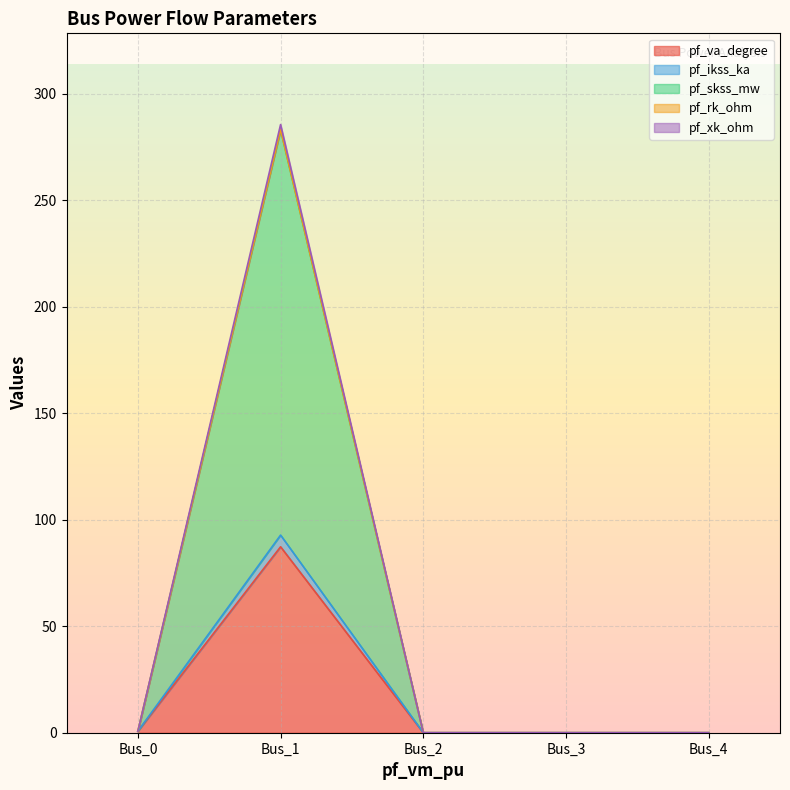

Is the value of pf_va_degree at Bus_0 greater than the value of pf_skss_mw at Bus_3?

Yes